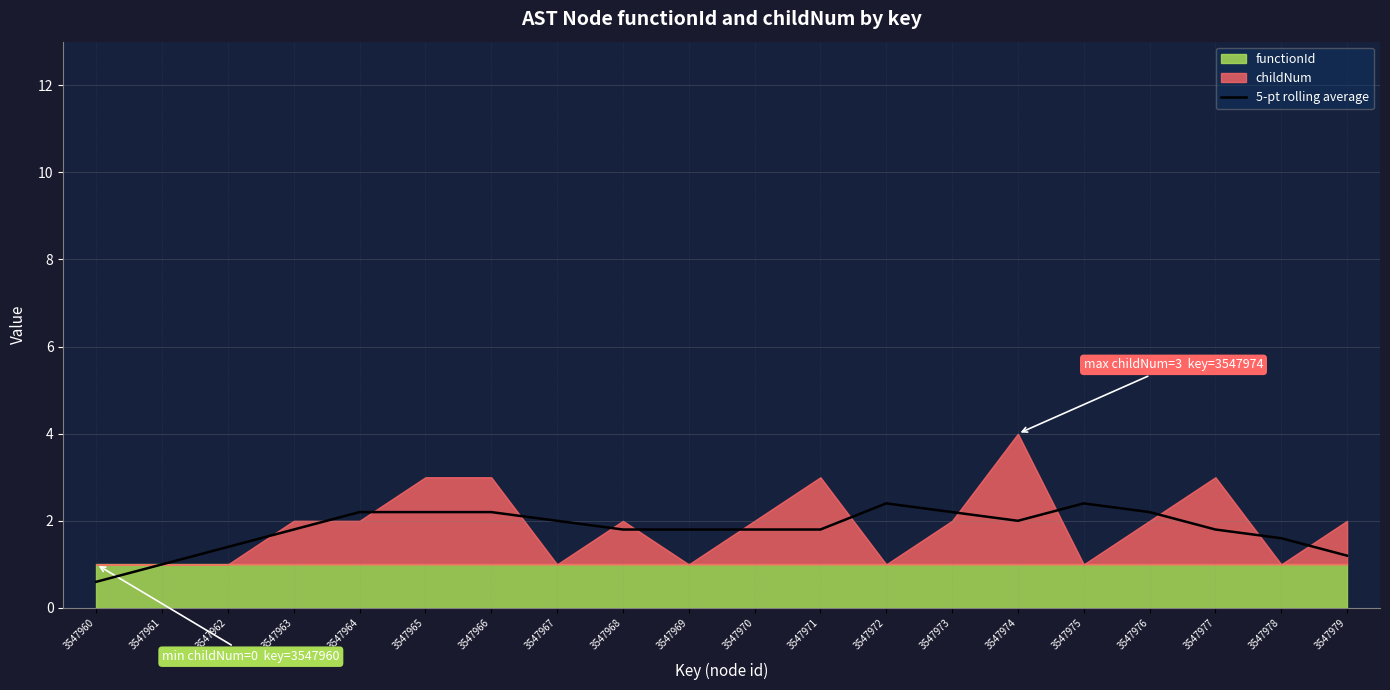

List the labels in order of value, smallest first.

3547960, 3547961, 3547979, 3547962, 3547978, 3547970, 3547963, 3547968, 3547969, 3547971, 3547977, 3547974, 3547967, 3547964, 3547965, 3547966, 3547973, 3547976, 3547972, 3547975